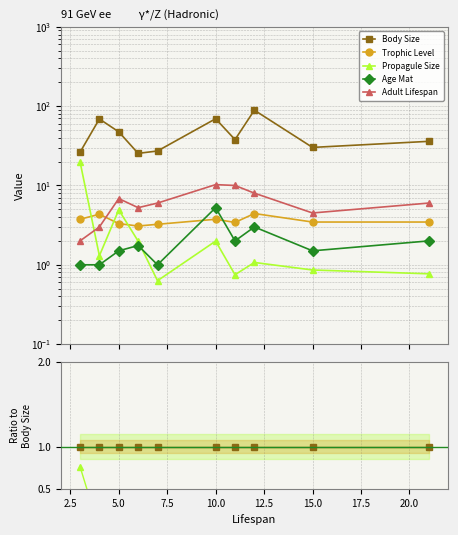

Is this an area chart (filled region under the line)?

No